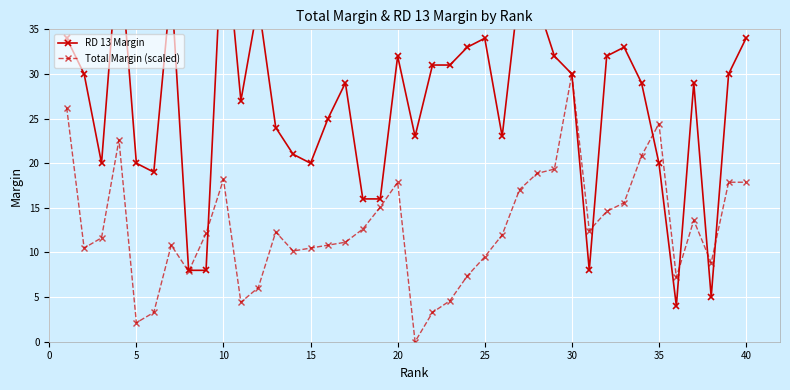

True or false: Total Margin (scaled) has more than 2 points higher than both neighbors.

True